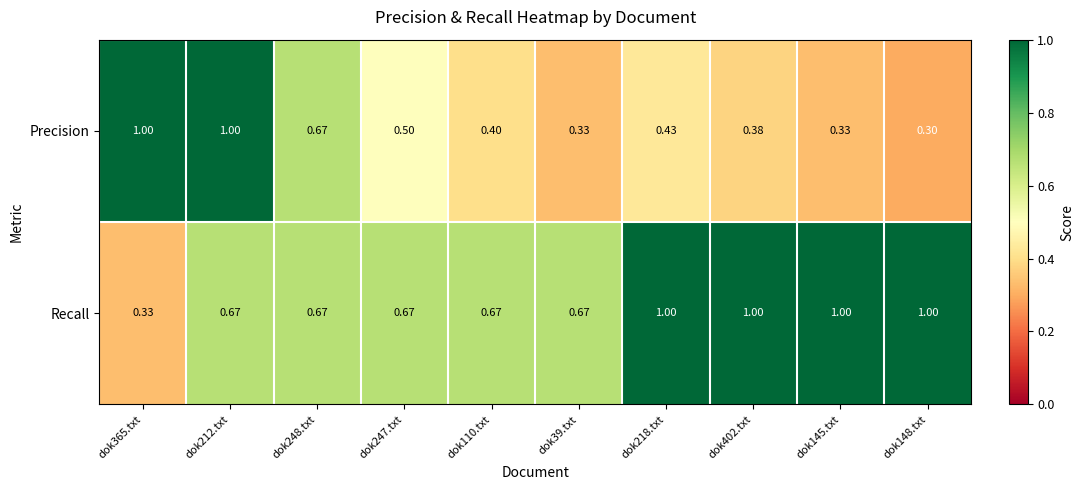

Which series has the largest total across all categories?

Recall